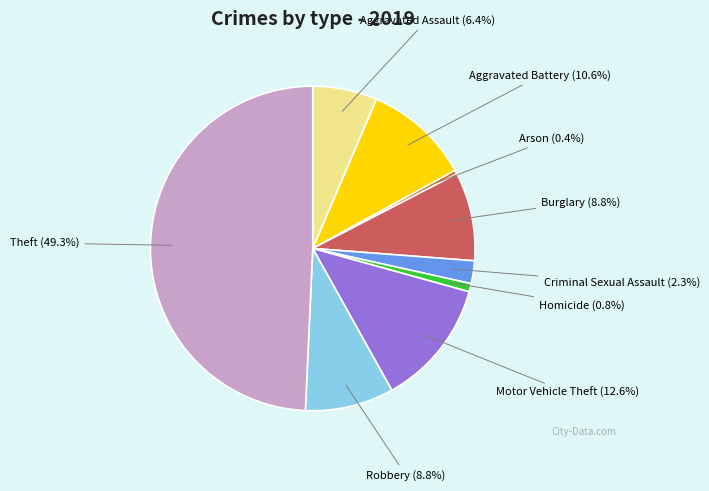

Is it true that Motor Vehicle Theft is 25% of the pie?

False